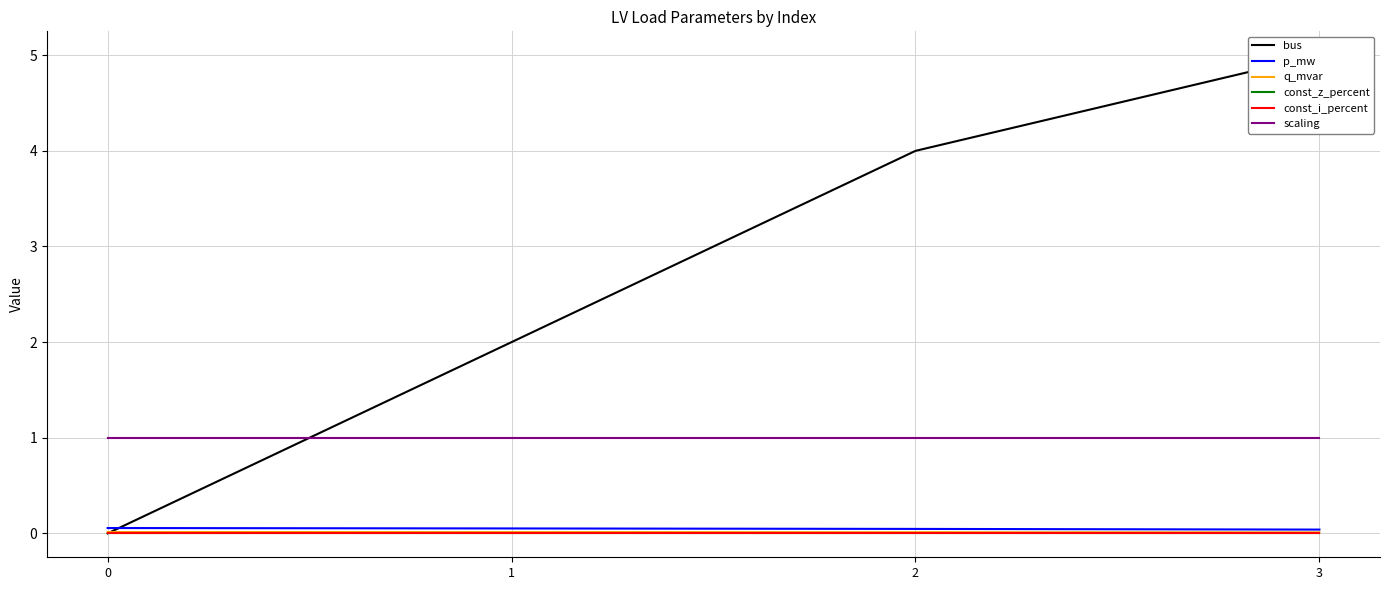

How many categories are shown in the chart?

4